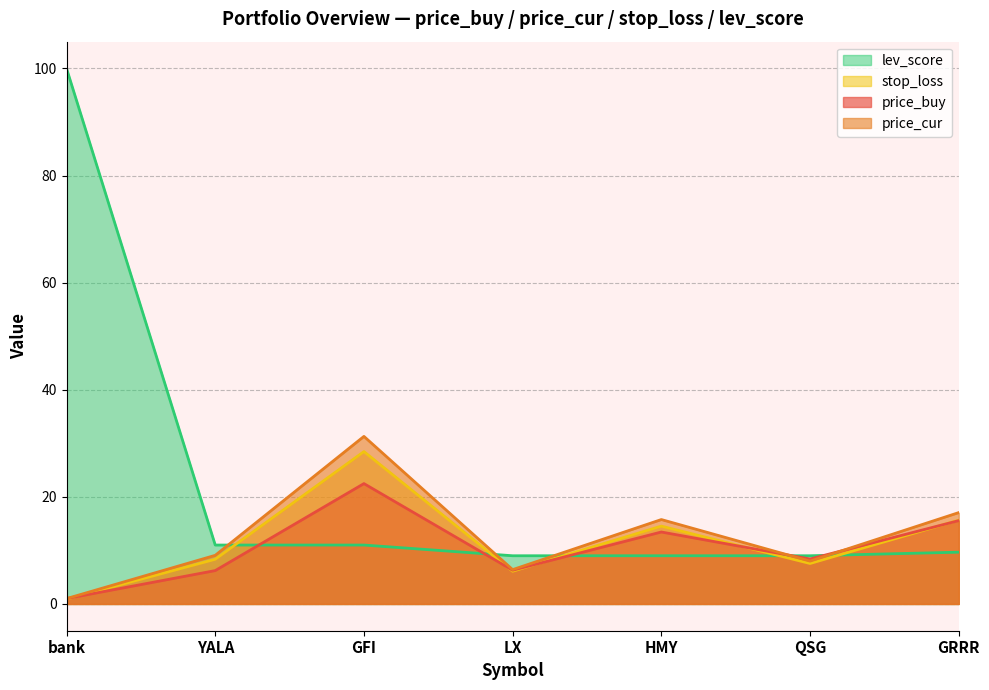

What position from the left is LX?

4